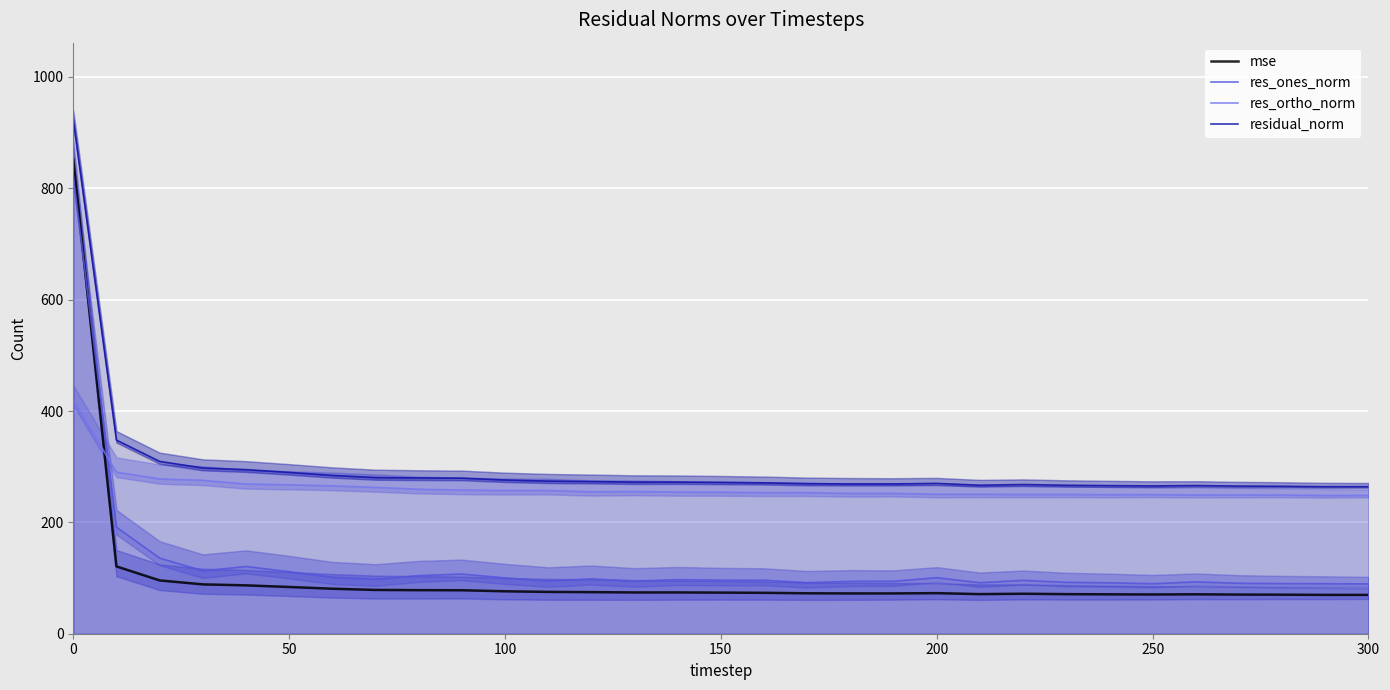

The value of mse at 150 is 73.9. True or false?

True